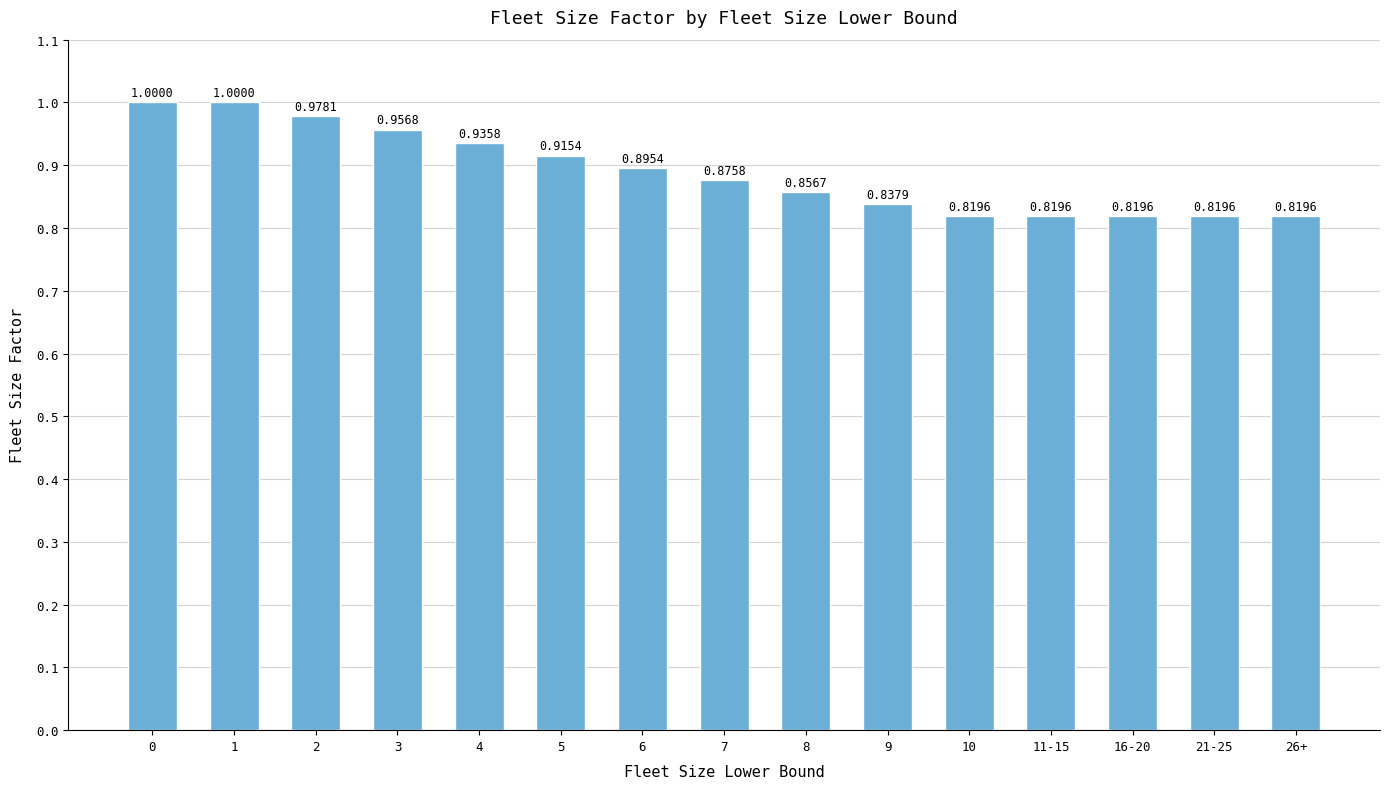

What is the sum of the values at 5 and 16-20?

1.7